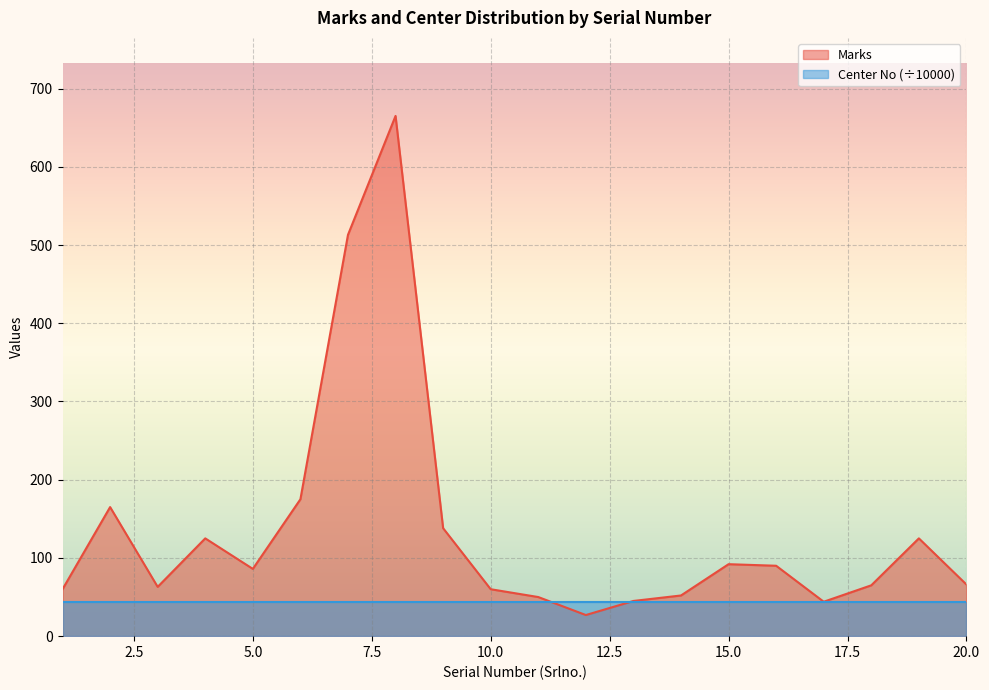

What is the minimum value shown in the chart?

27.0